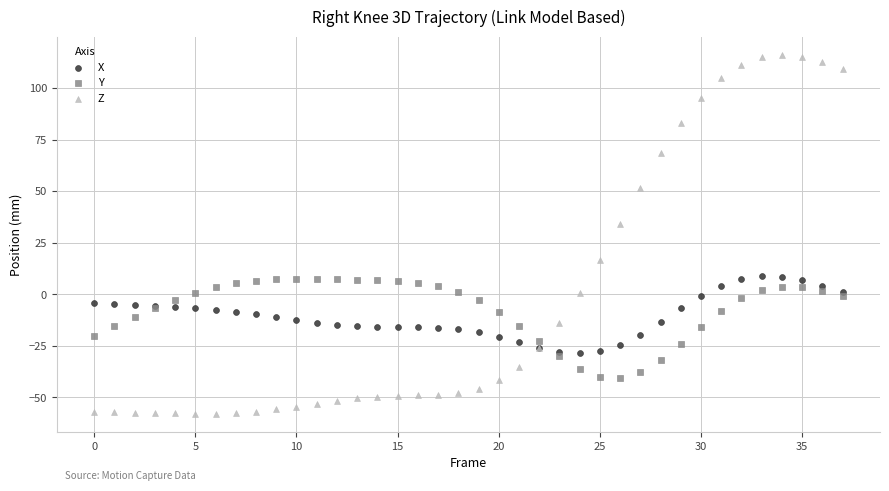

Which series contains the highest Y value?

Z